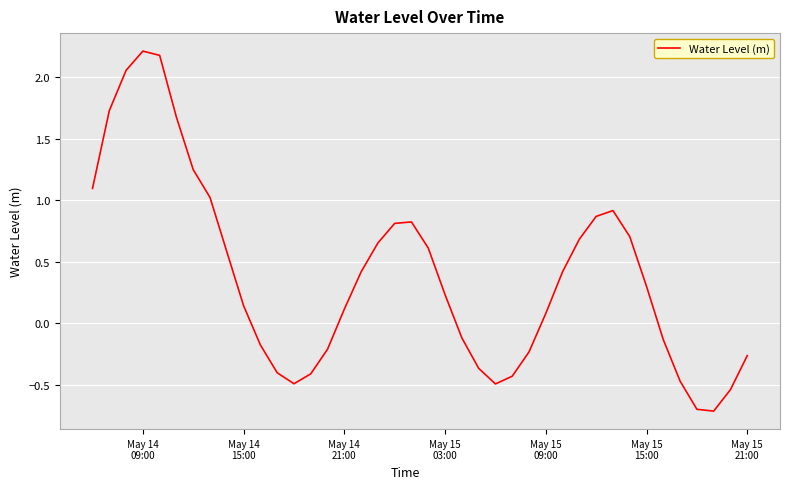

What is the smallest value displayed?

-0.7